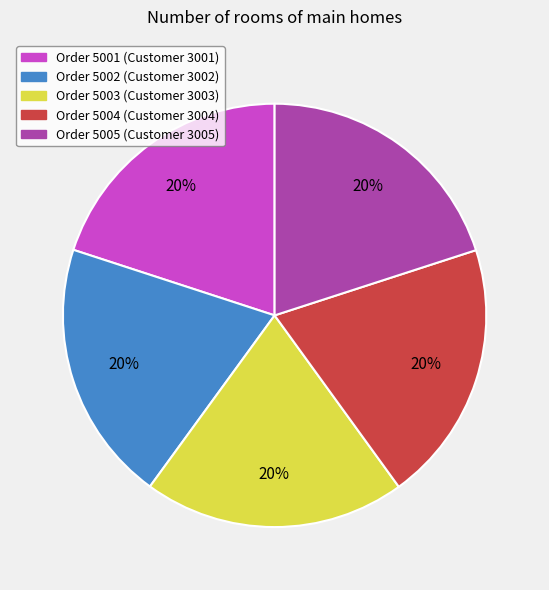

To the nearest percent, what is the average slice percentage?

20%